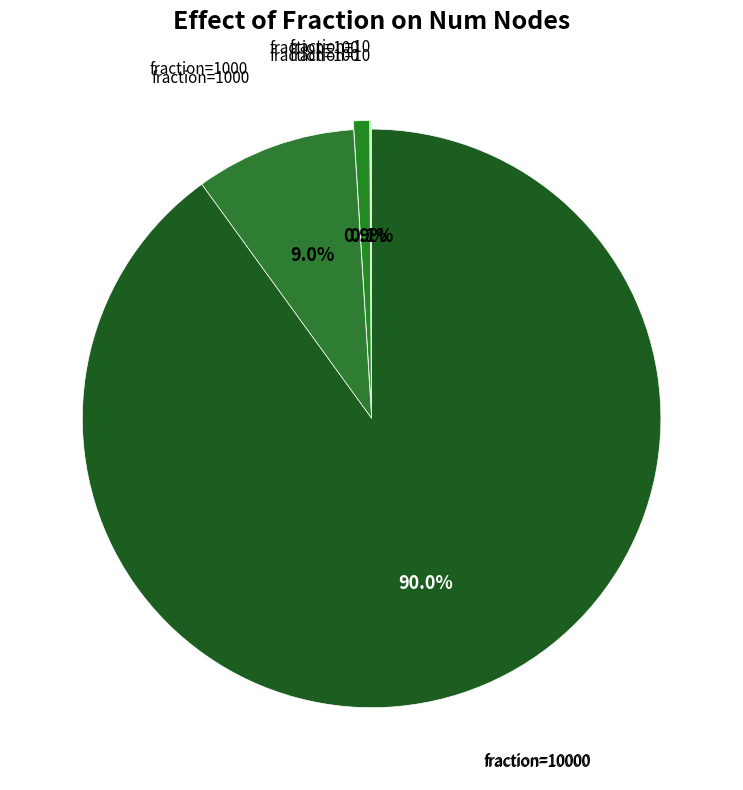

Is there any slice that represents more than half of the pie?

Yes